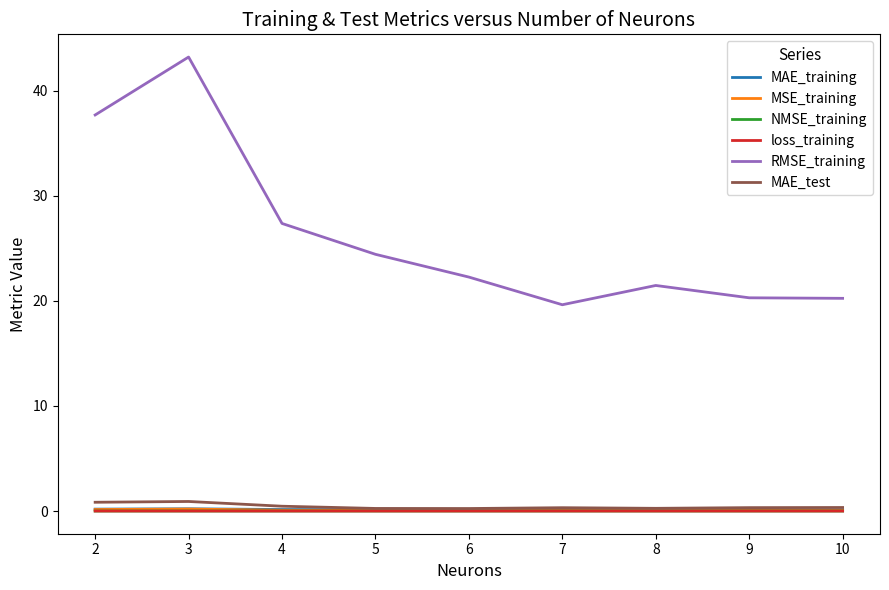

Which category has the highest value across all series?

3